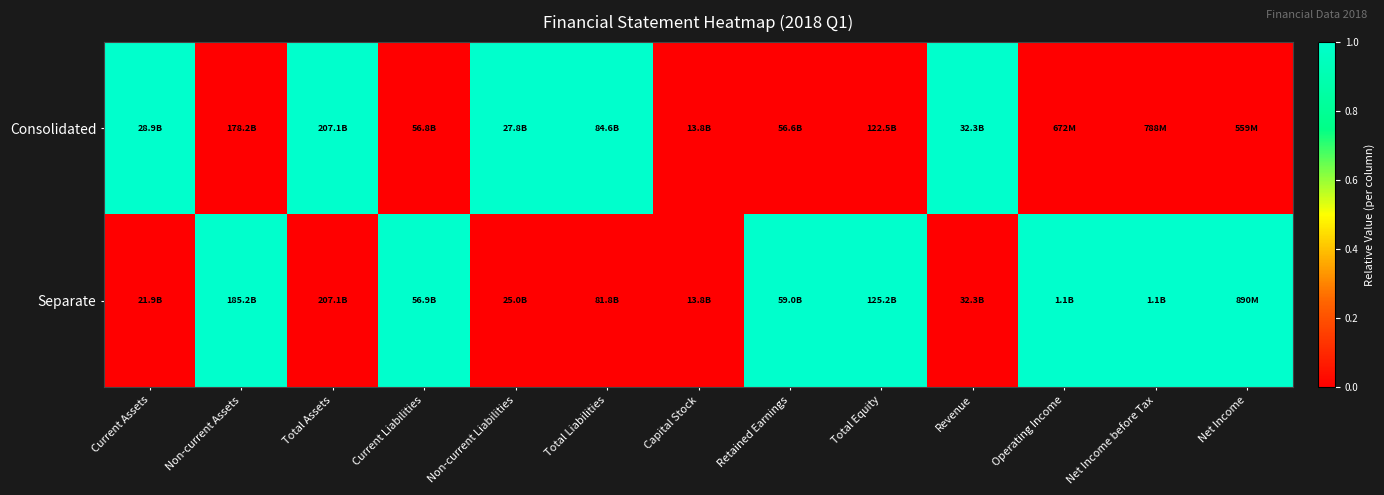

Reading left to right, extract all data points from this chart.

Consolidated: Current Assets=1	Non-current Assets=0	Total Assets=1	Current Liabilities=0	Non-current Liabilities=1	Total Liabilities=1	Capital Stock=0	Retained Earnings=0	Total Equity=0	Revenue=1	Operating Income=0	Net Income before Tax=0	Net Income=0
Separate: Current Assets=0	Non-current Assets=1	Total Assets=0	Current Liabilities=1	Non-current Liabilities=0	Total Liabilities=0	Capital Stock=0	Retained Earnings=1	Total Equity=1	Revenue=0	Operating Income=1	Net Income before Tax=1	Net Income=1